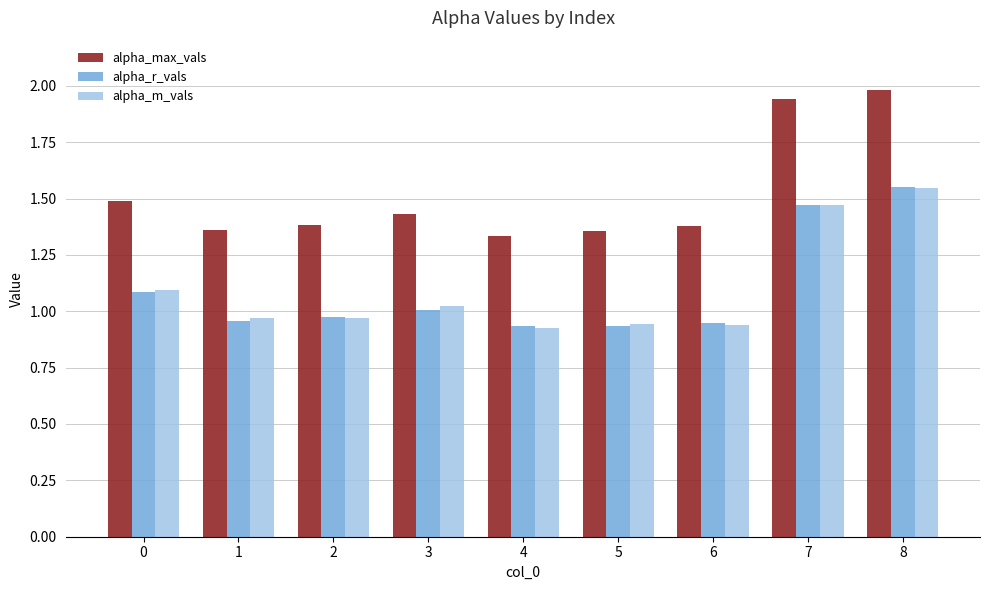

At how many categories does at least one series exceed 1?

9